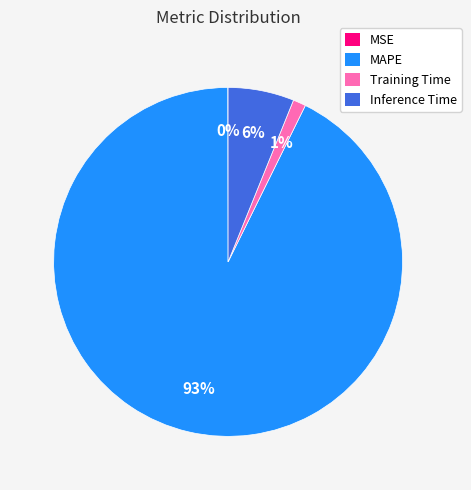

Which category has the biggest portion of the pie?

MAPE